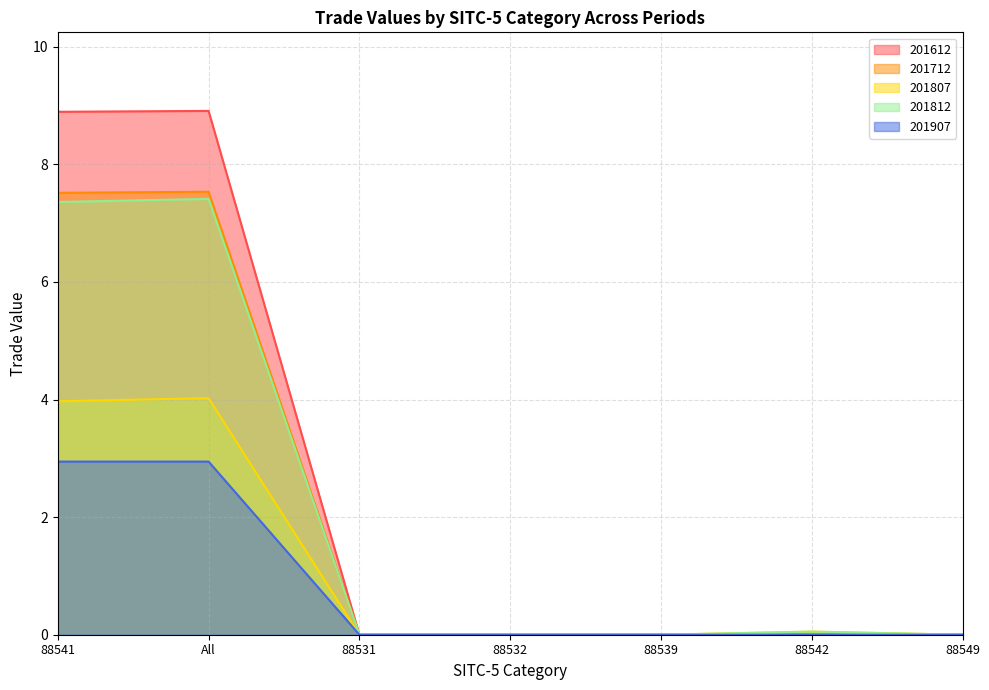

What is the total value across all series at 88542?

0.1